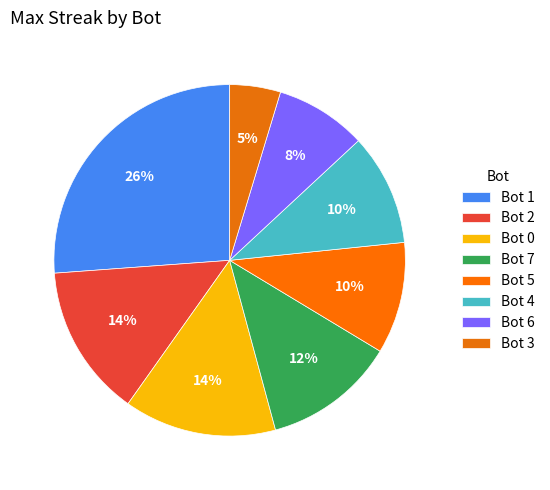

Which slice is the largest?

Bot 1